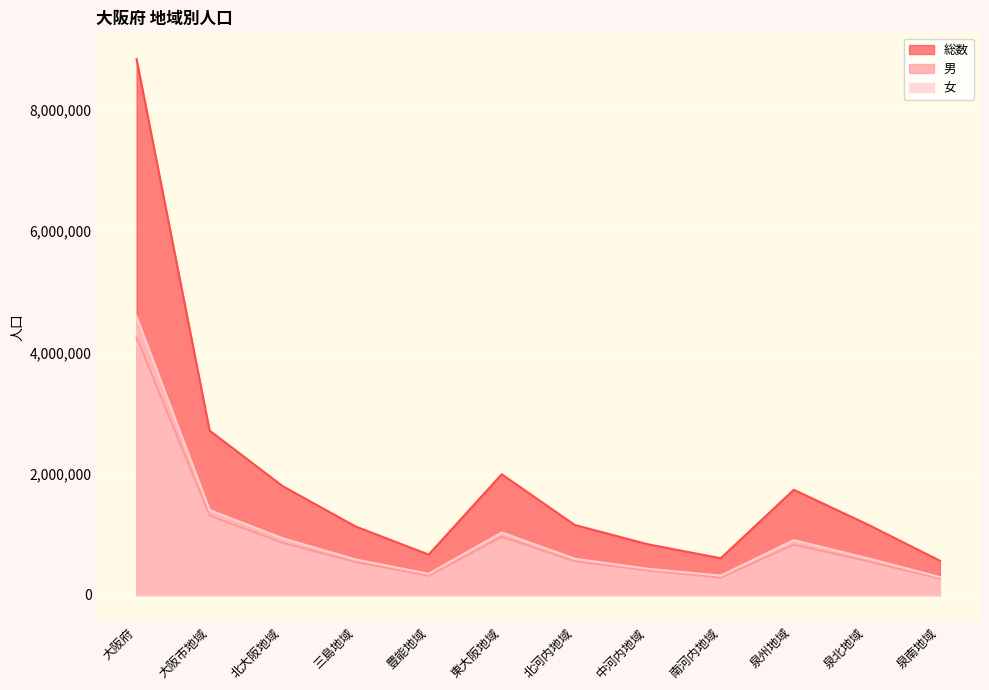

True or false: 女 and 総数 intersect in this chart.

False